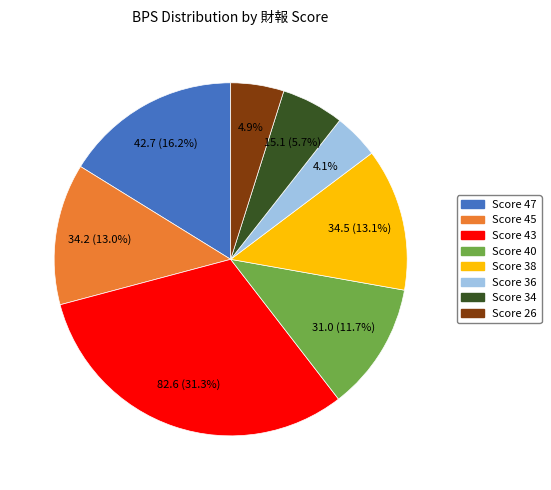

Is there any slice that represents more than half of the pie?

No